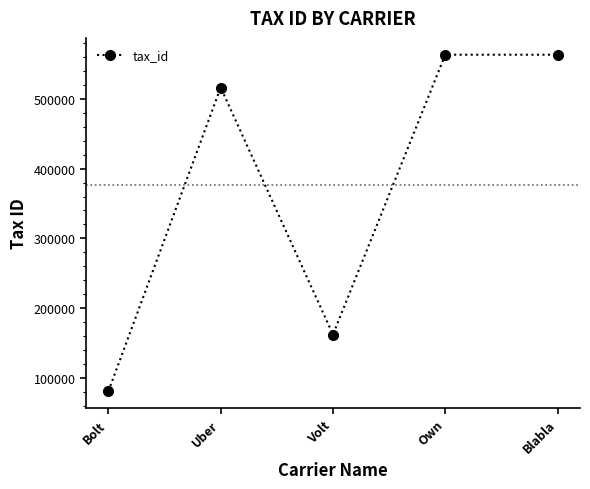

What is the ratio of the value at Uber to the value at Bolt?

6.4